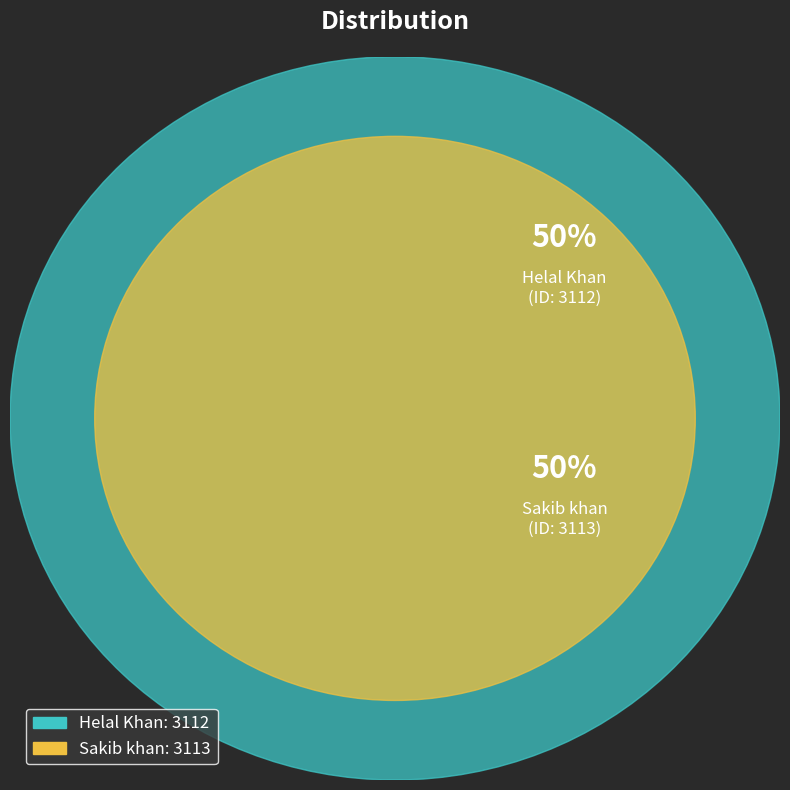

Rank the categories by value from highest to lowest.

Sakib khan, Helal Khan